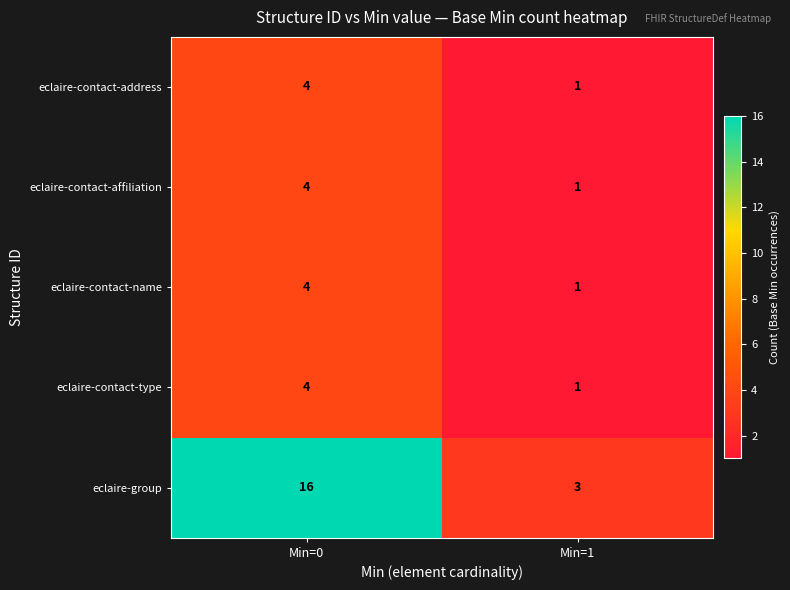

Reading right to left, list all the values displayed in this chart.

eclaire-contact-address: 1	4
eclaire-contact-affiliation: 1	4
eclaire-contact-name: 1	4
eclaire-contact-type: 1	4
eclaire-group: 3	16